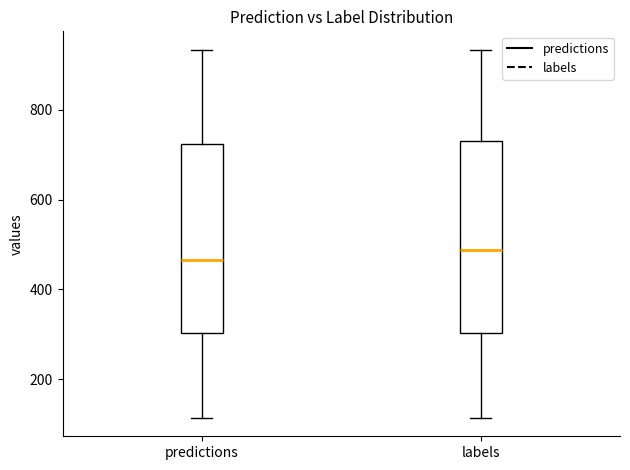

Where does the median line of the box for labels sit on the y-axis? The values are not printed on the chart, so give them approximately, as read against the axis.

480